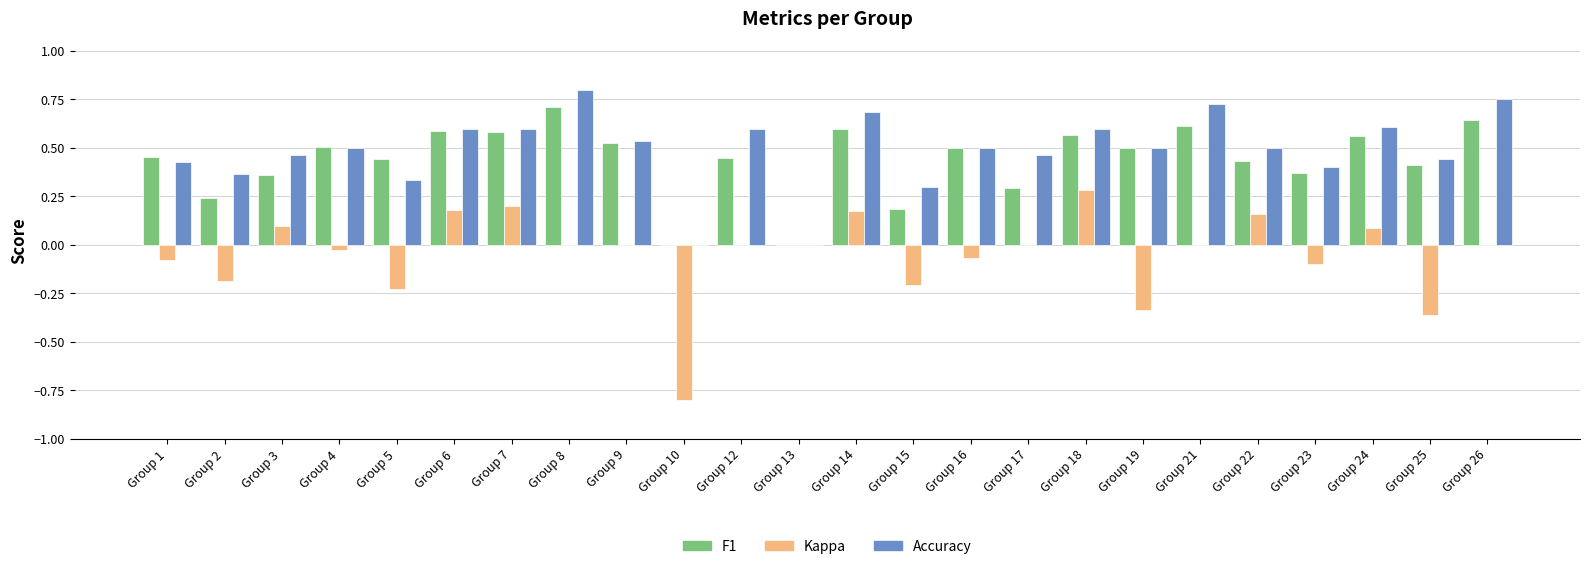

At which category does the chart reach its peak across all series?

Group 8